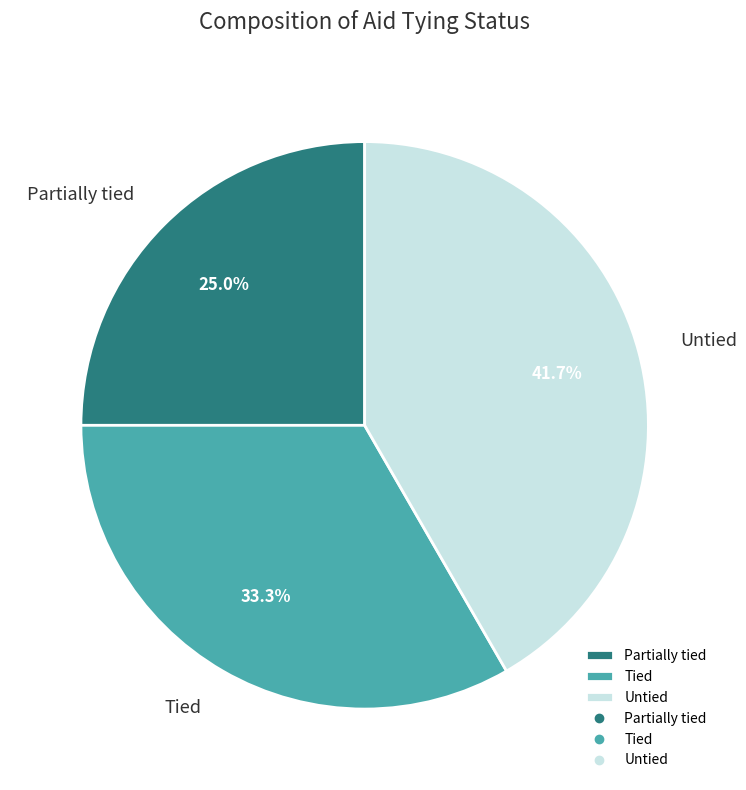

How many slices are in this pie chart?

3